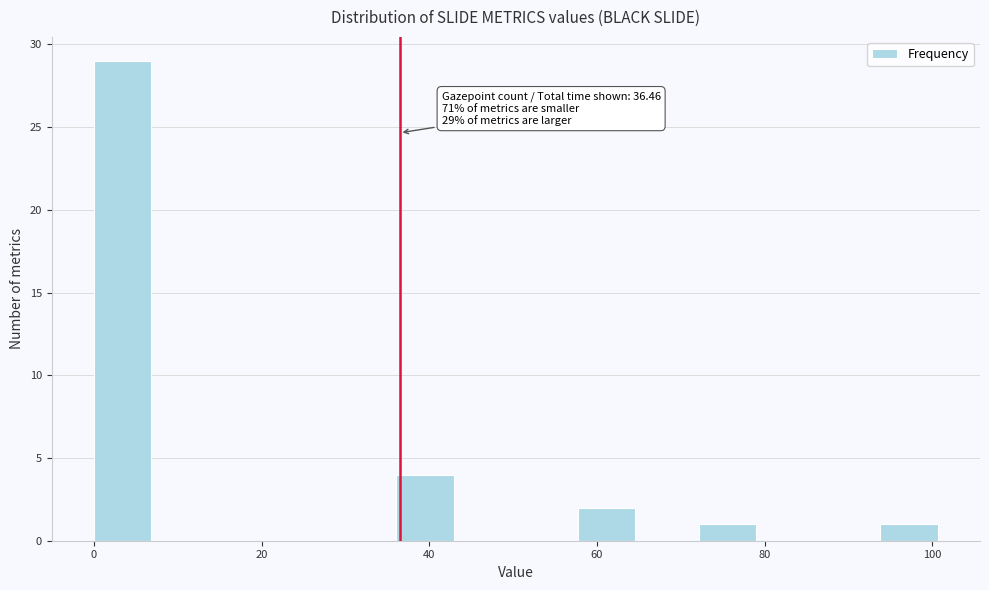

Around what value on the x-axis is the tallest bar? Give the approximate position of its centre, as read against the axis.

4